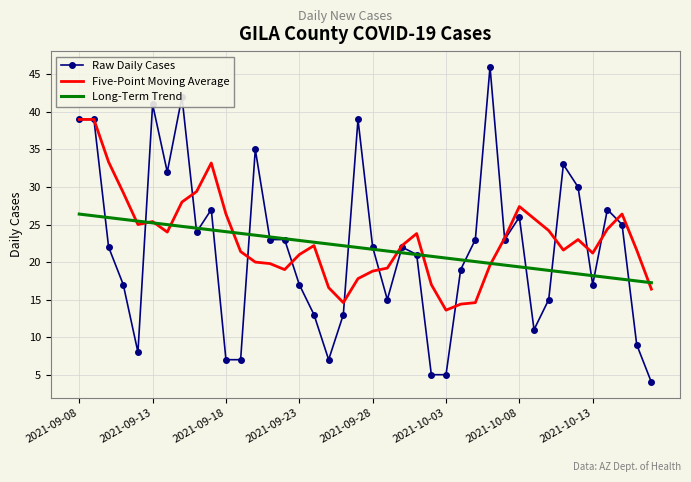

What is the smallest value displayed?

4.0